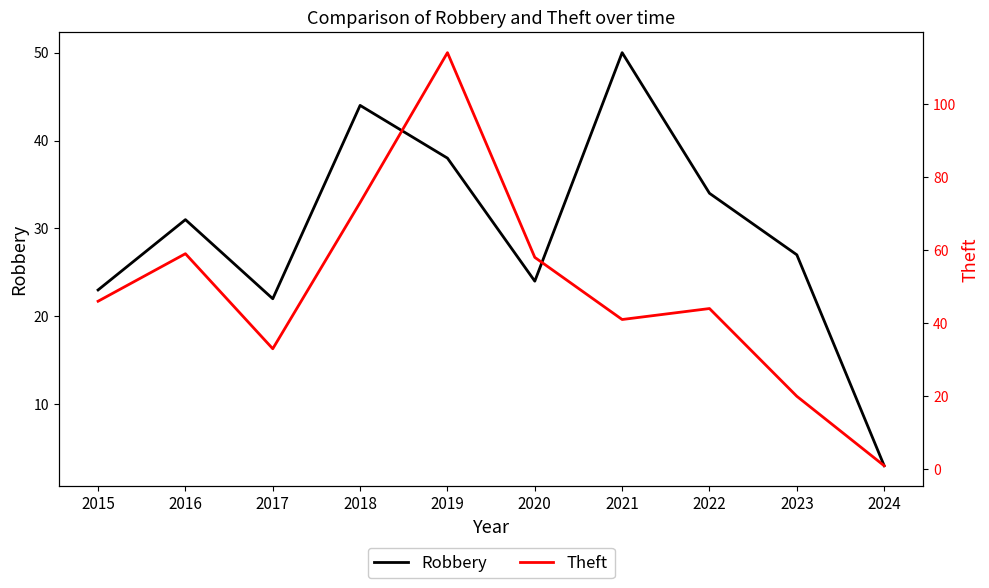

How many interior local valleys does the Robbery series have?

2